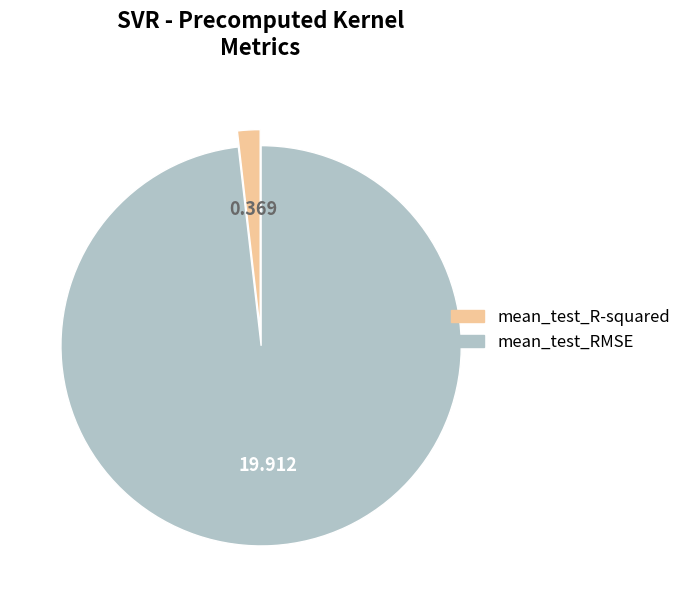

How many slices are in this pie chart?

2